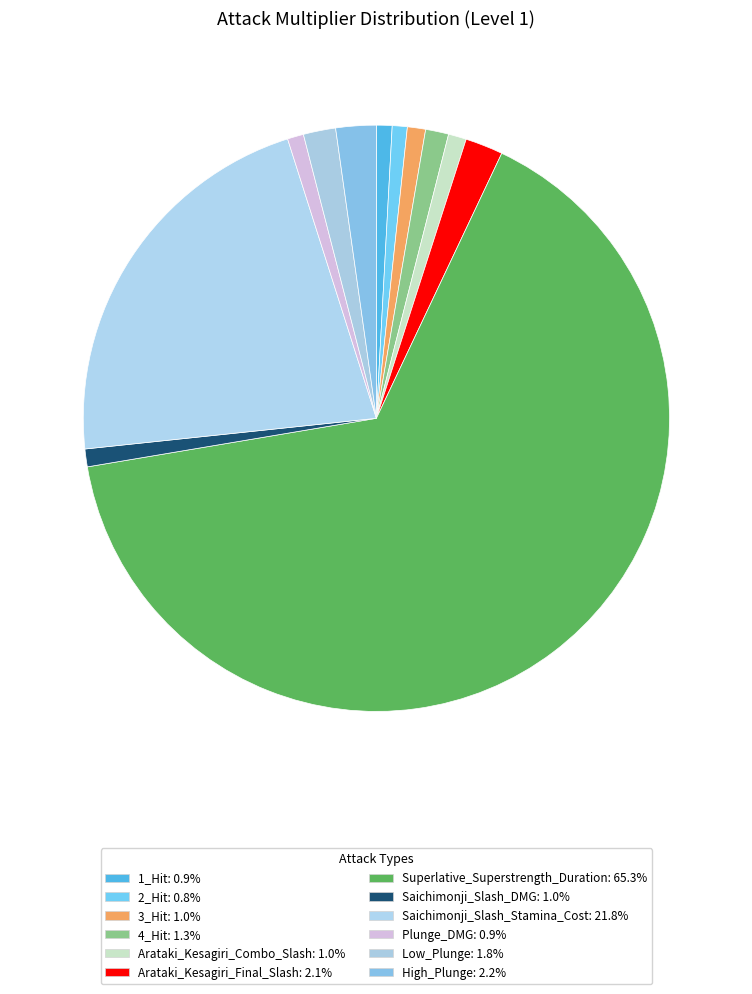

How many segments does this pie chart have?

12